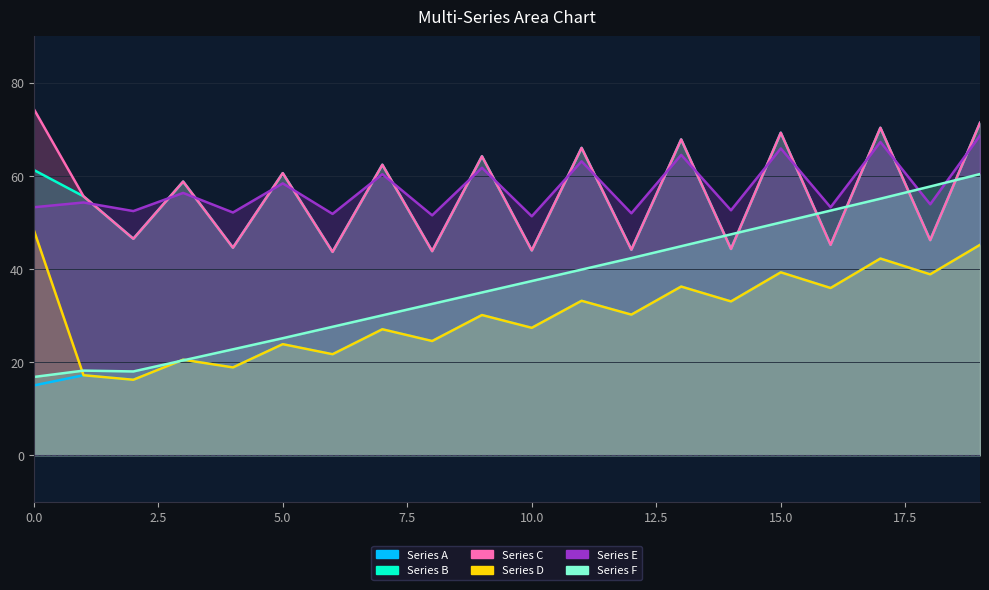

The value of Series F at 17 is 55.1. True or false?

True